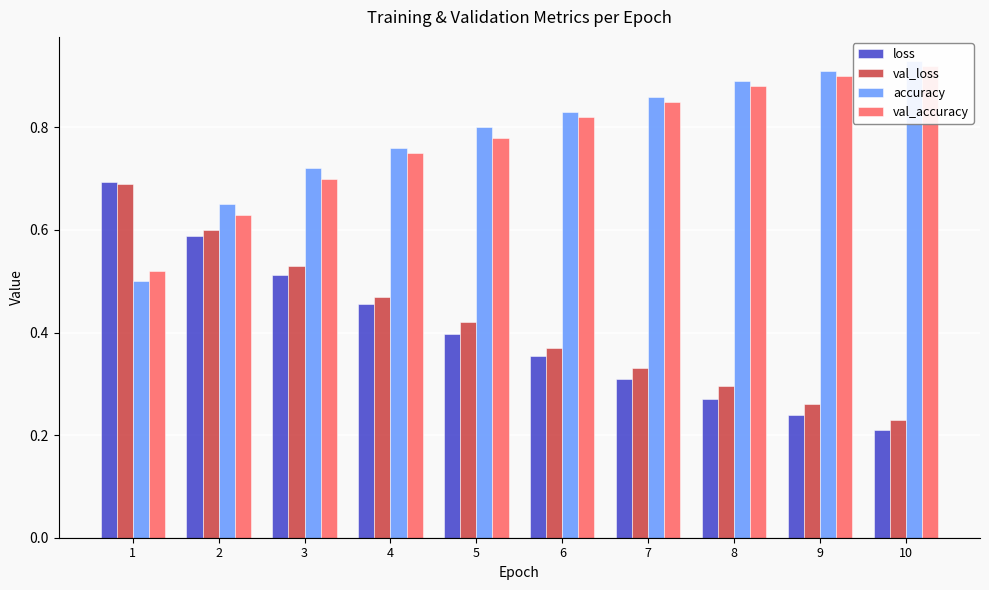

What is the highest value of the accuracy series?

0.9